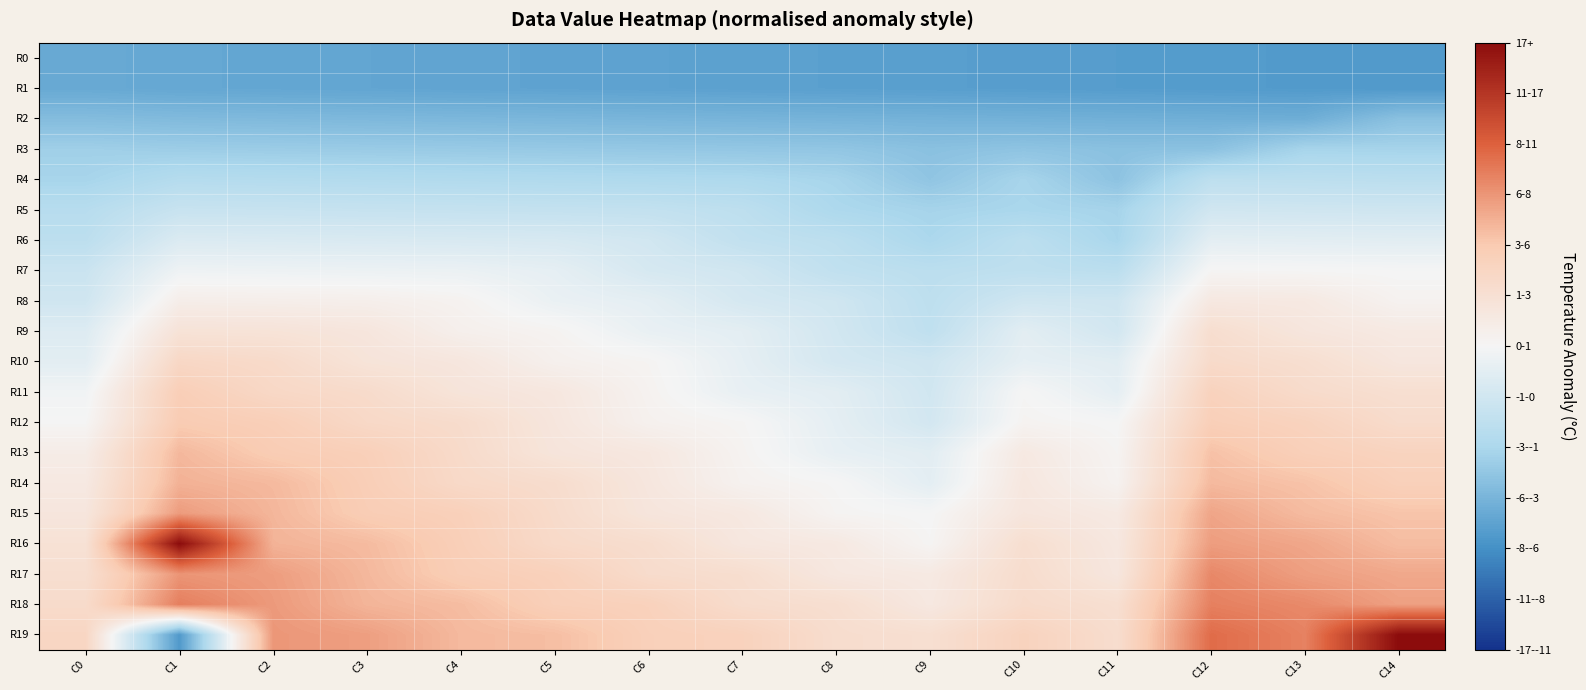

Which series has the largest total across all categories?

R18